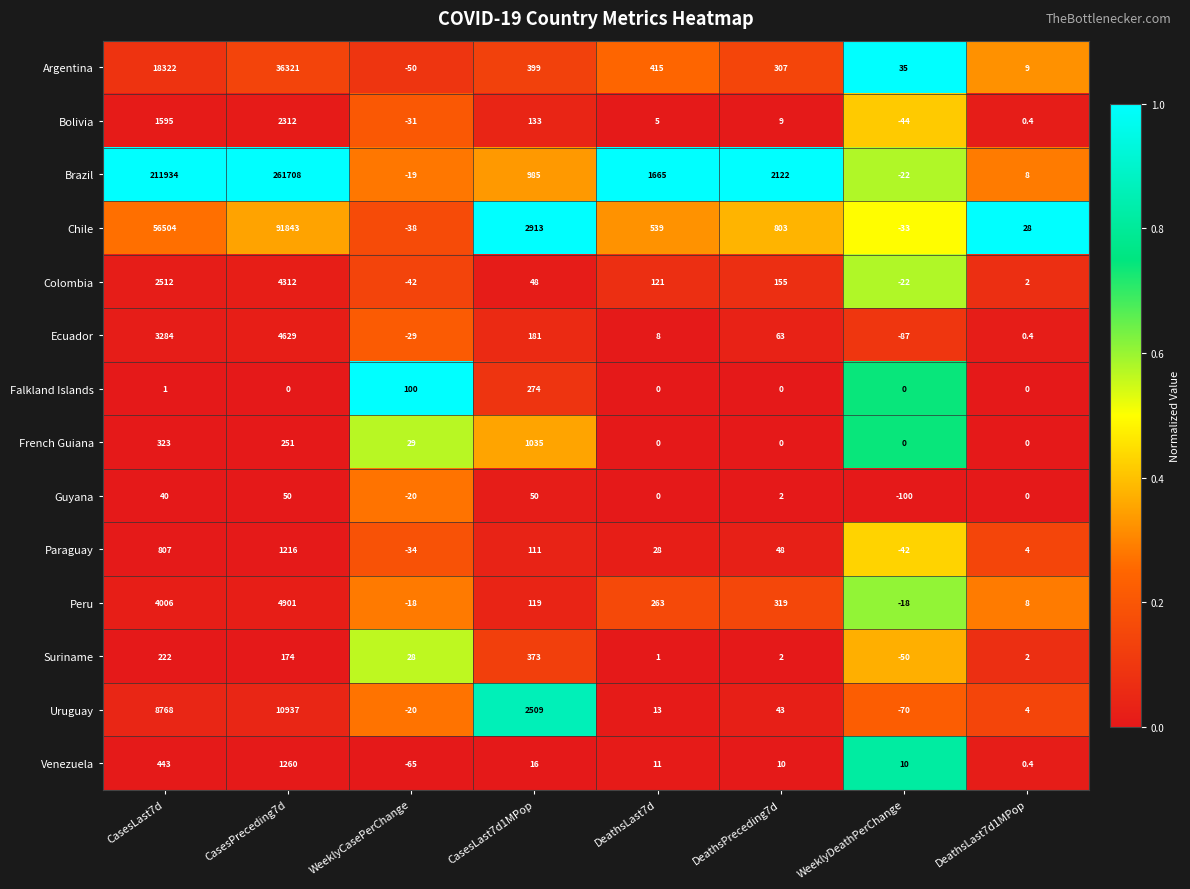

The Colombia series shows 121.0 at DeathsLast7d. True or false?

True